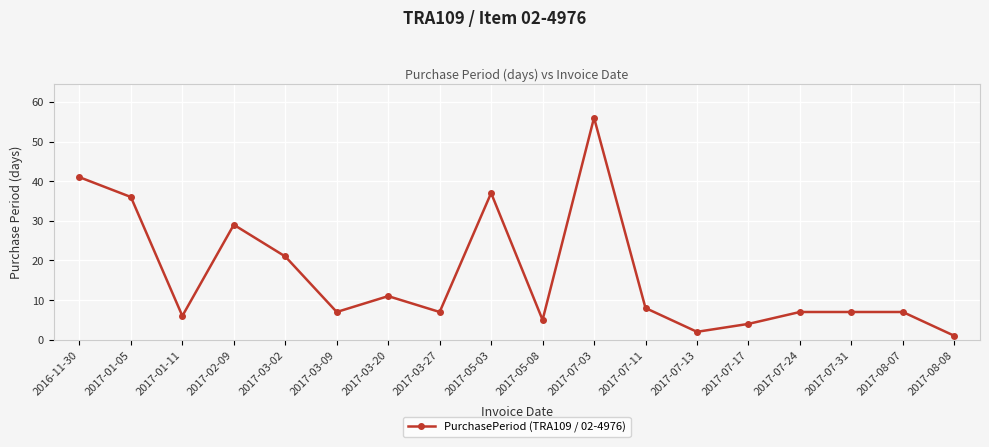

What is the sum of the values at 2017-07-03 and 2017-05-08?

61